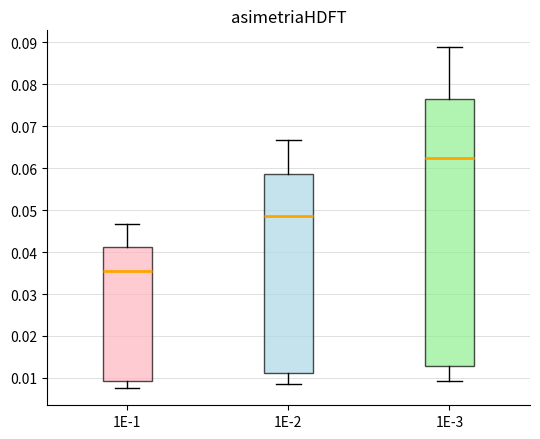

Where does the lower whisker of the box at x = 1E-3 end on the y-axis? The values are not printed on the chart, so give them approximately, as read against the axis.

0.009